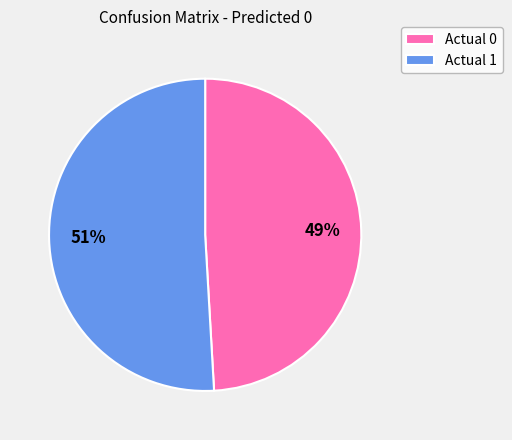

Between Actual 0 and Actual 1, which is larger?

Actual 1